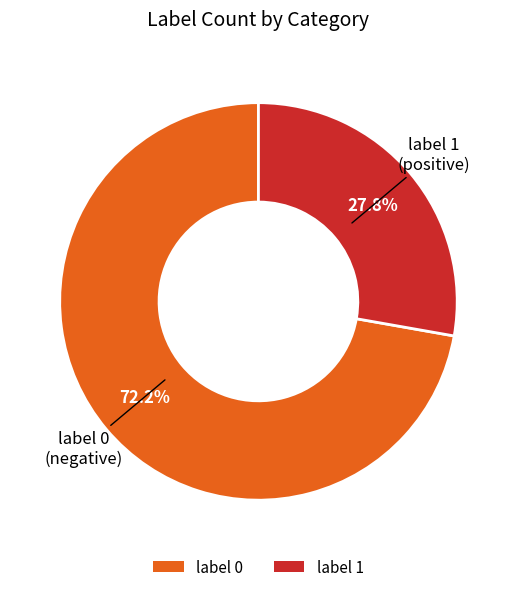

Which slice is the largest?

label 0